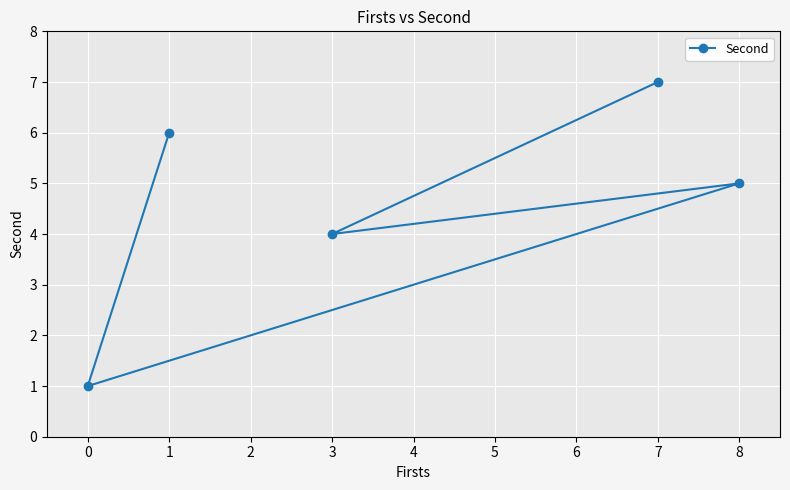

Reading left to right, what are all the values shown in this chart?

0=1	1=6	3=4	7=7	8=5